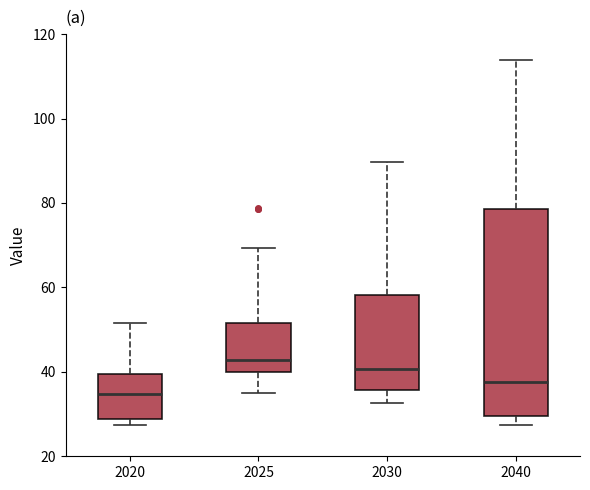

Which box is the tallest, from its lower edge to its upper edge?

2040